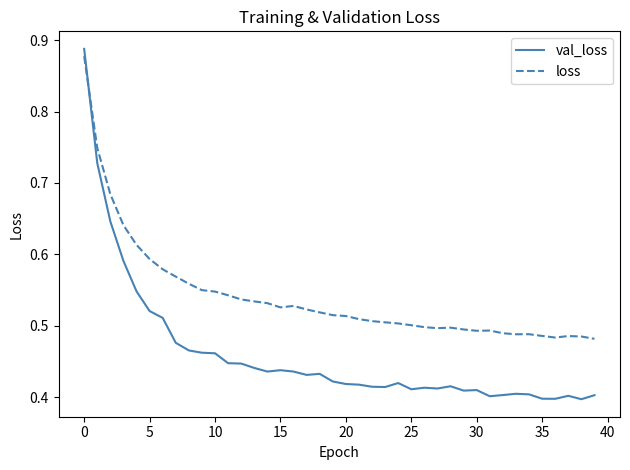

In loss, how many points are lower than both neighbors (excluding endpoints)?

5